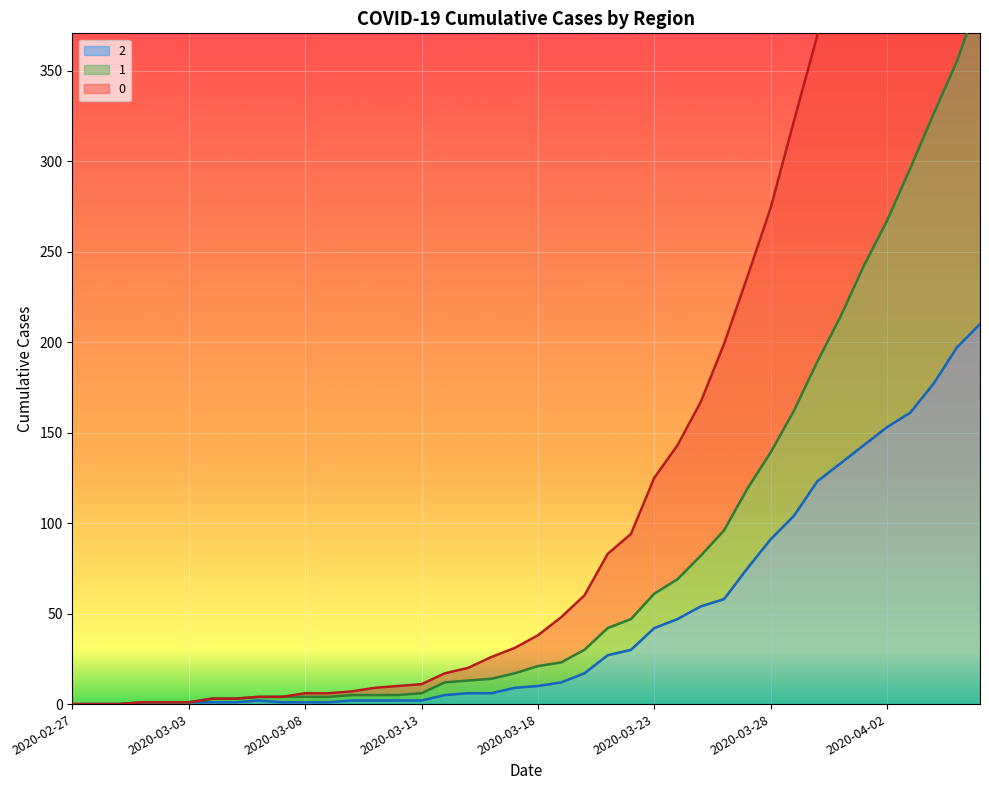

Is it true that 0 equals 1236 at 2020-04-06?

False